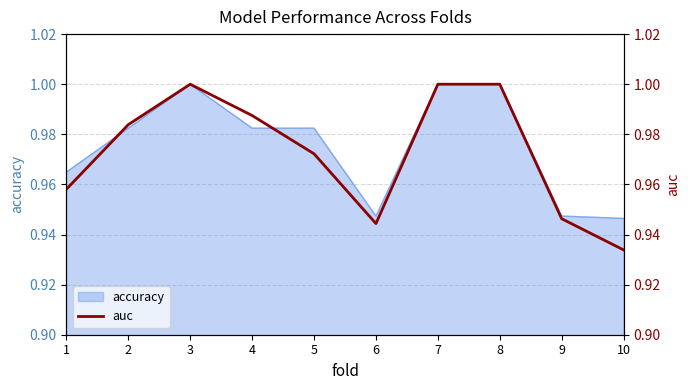

Does the chart have visible grid lines?

Yes